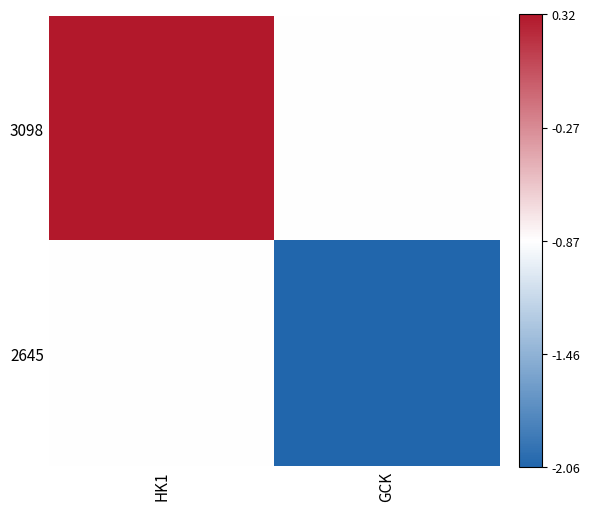

At which category is the sum across all series the highest?

HK1